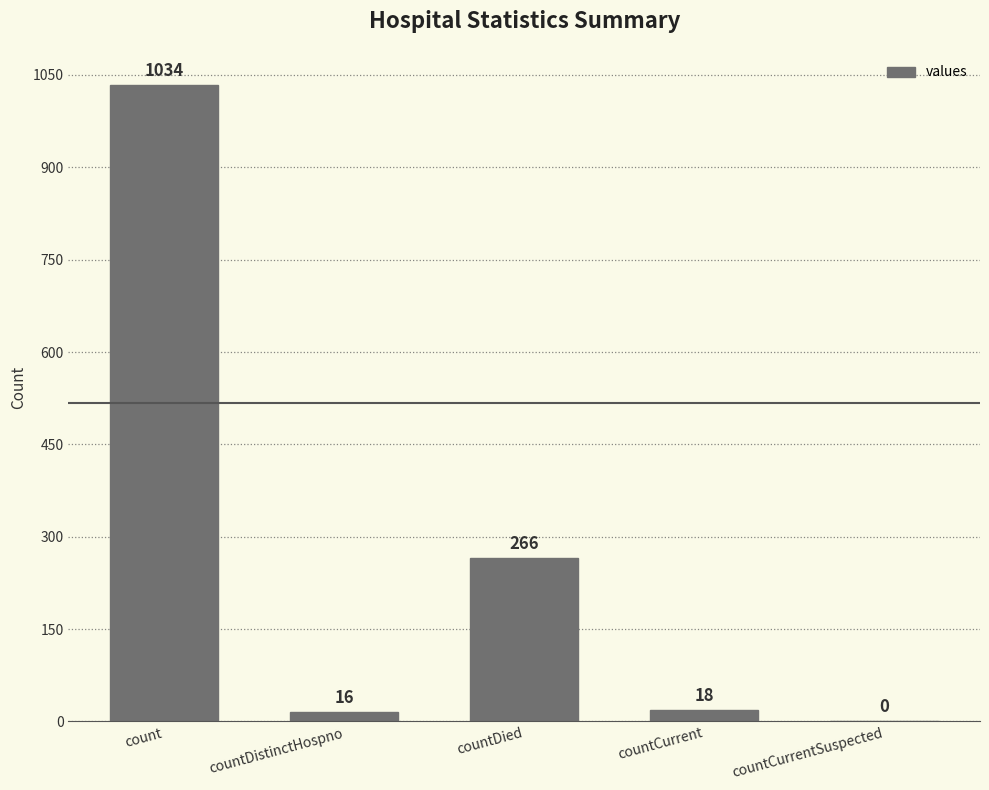

How many series are shown in this chart?

1